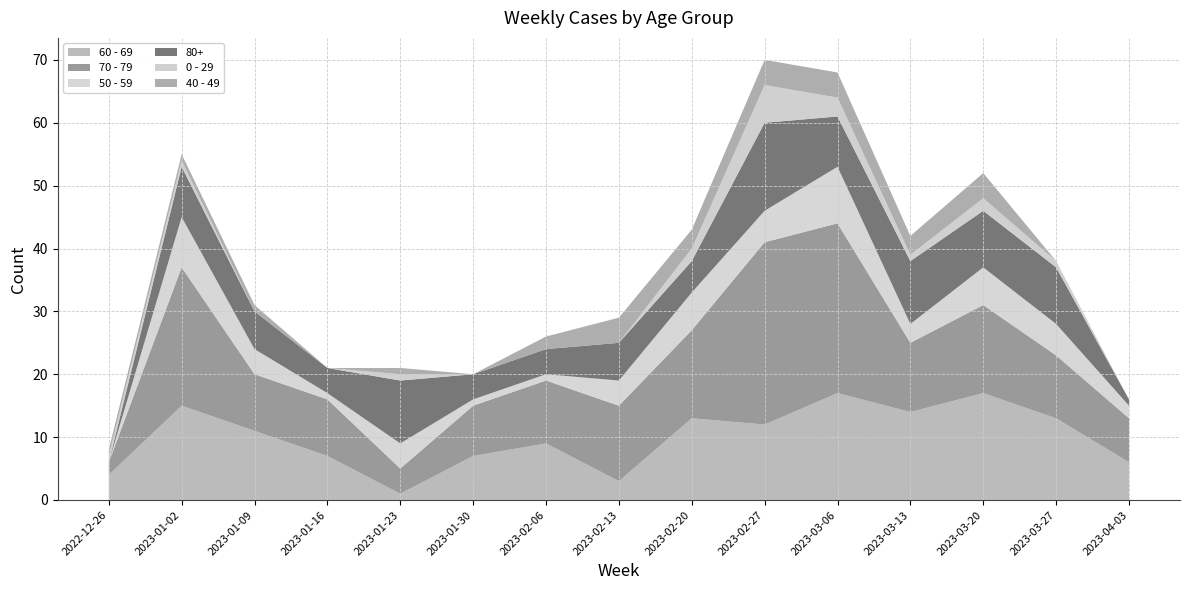

Reading right to left, extract all data points from this chart.

60 - 69: 2023-04-03=6	2023-03-27=13	2023-03-20=17	2023-03-13=14	2023-03-06=17	2023-02-27=12	2023-02-20=13	2023-02-13=3	2023-02-06=9	2023-01-30=7	2023-01-23=1	2023-01-16=7	2023-01-09=11	2023-01-02=15	2022-12-26=4
70 - 79: 2023-04-03=7	2023-03-27=10	2023-03-20=14	2023-03-13=11	2023-03-06=27	2023-02-27=29	2023-02-20=14	2023-02-13=12	2023-02-06=10	2023-01-30=8	2023-01-23=4	2023-01-16=9	2023-01-09=9	2023-01-02=22	2022-12-26=2
50 - 59: 2023-04-03=2	2023-03-27=5	2023-03-20=6	2023-03-13=3	2023-03-06=9	2023-02-27=5	2023-02-20=6	2023-02-13=4	2023-02-06=1	2023-01-30=1	2023-01-23=4	2023-01-16=1	2023-01-09=4	2023-01-02=8	2022-12-26=0
80+: 2023-04-03=1	2023-03-27=9	2023-03-20=9	2023-03-13=10	2023-03-06=8	2023-02-27=14	2023-02-20=5	2023-02-13=6	2023-02-06=4	2023-01-30=4	2023-01-23=10	2023-01-16=4	2023-01-09=6	2023-01-02=8	2022-12-26=0
0 - 29: 2023-04-03=0	2023-03-27=1	2023-03-20=2	2023-03-13=1	2023-03-06=3	2023-02-27=6	2023-02-20=2	2023-02-13=0	2023-02-06=0	2023-01-30=0	2023-01-23=1	2023-01-16=0	2023-01-09=0	2023-01-02=1	2022-12-26=1
40 - 49: 2023-04-03=0	2023-03-27=0	2023-03-20=4	2023-03-13=3	2023-03-06=4	2023-02-27=4	2023-02-20=3	2023-02-13=4	2023-02-06=2	2023-01-30=0	2023-01-23=1	2023-01-16=0	2023-01-09=1	2023-01-02=1	2022-12-26=1